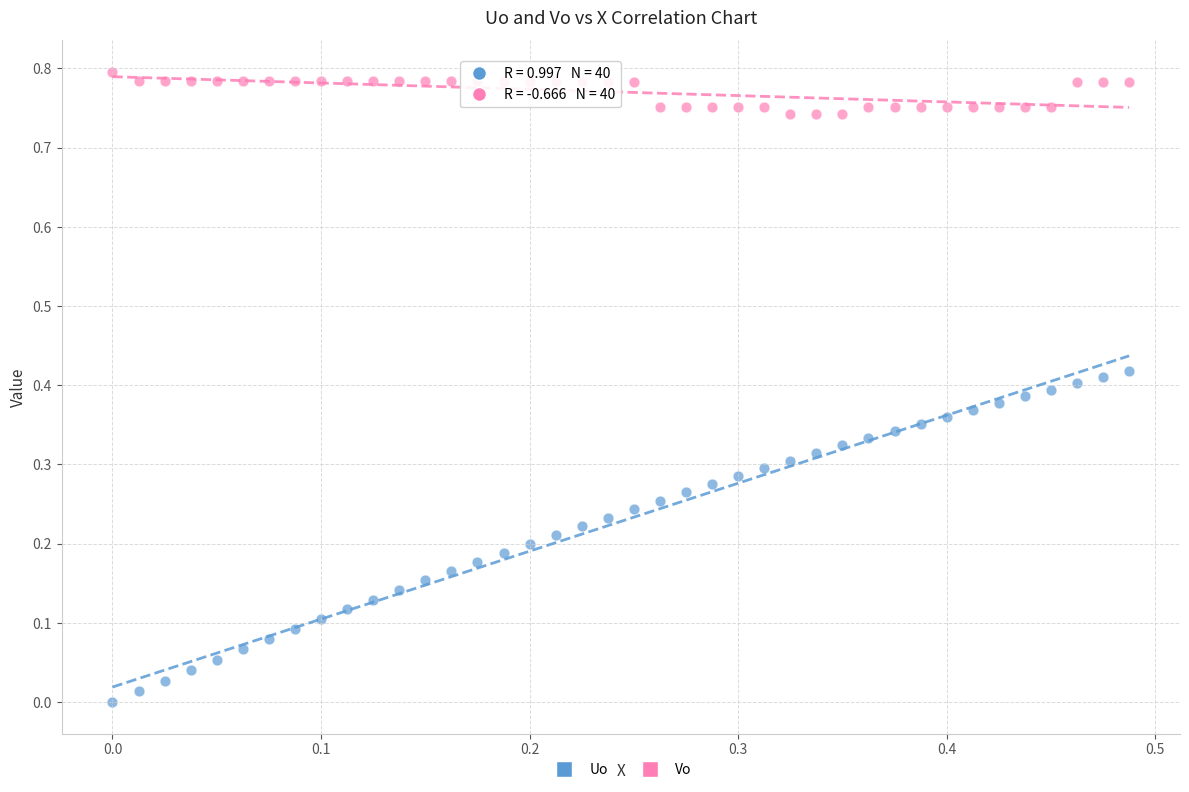

What is the X range (max minus min) for the scatter plot?

0.5